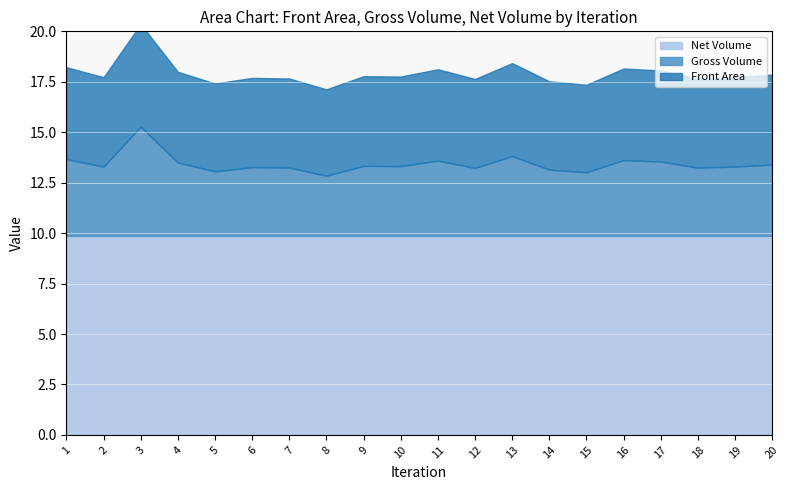

Between 2 and 5, which series saw the biggest shift?

Gross Volume